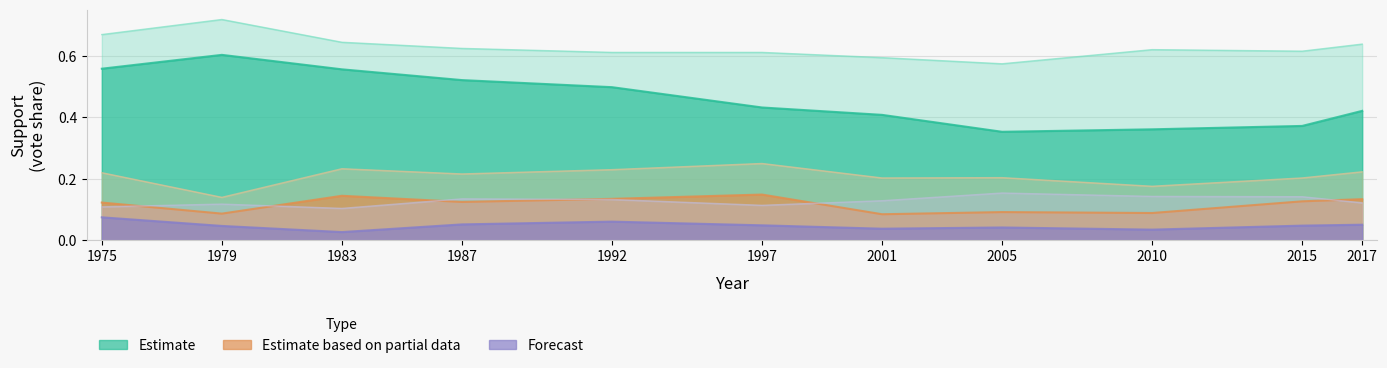

The party_11 series shows 0.5 at 1992. True or false?

True